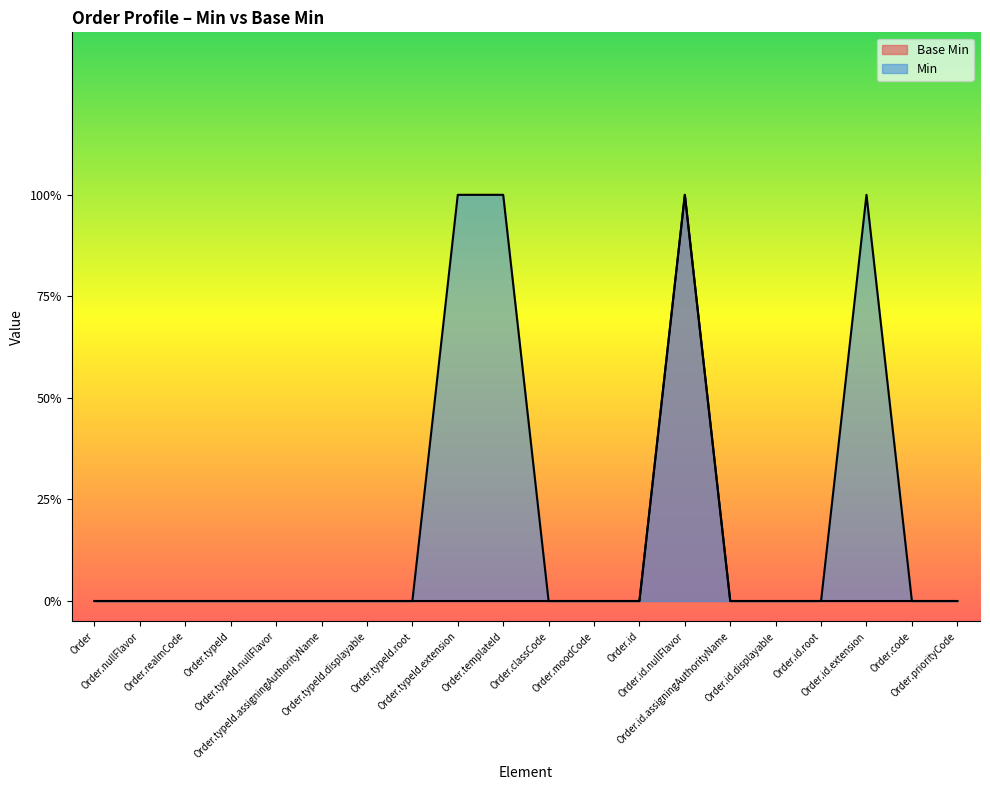

True or false: Min and Base Min cross at least once.

False